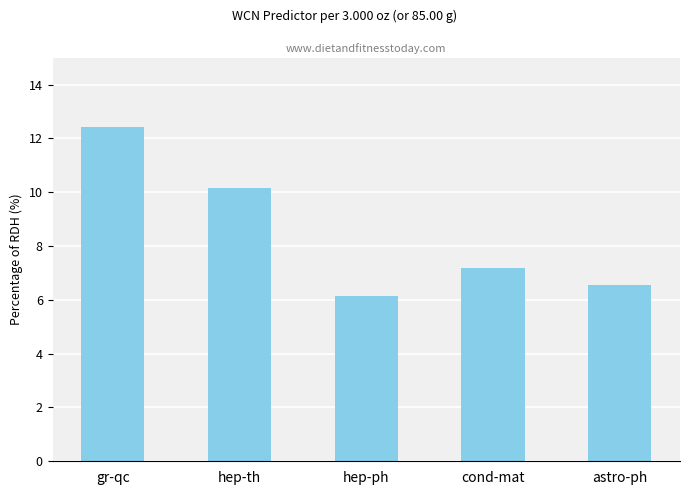

How many series are shown in this chart?

1